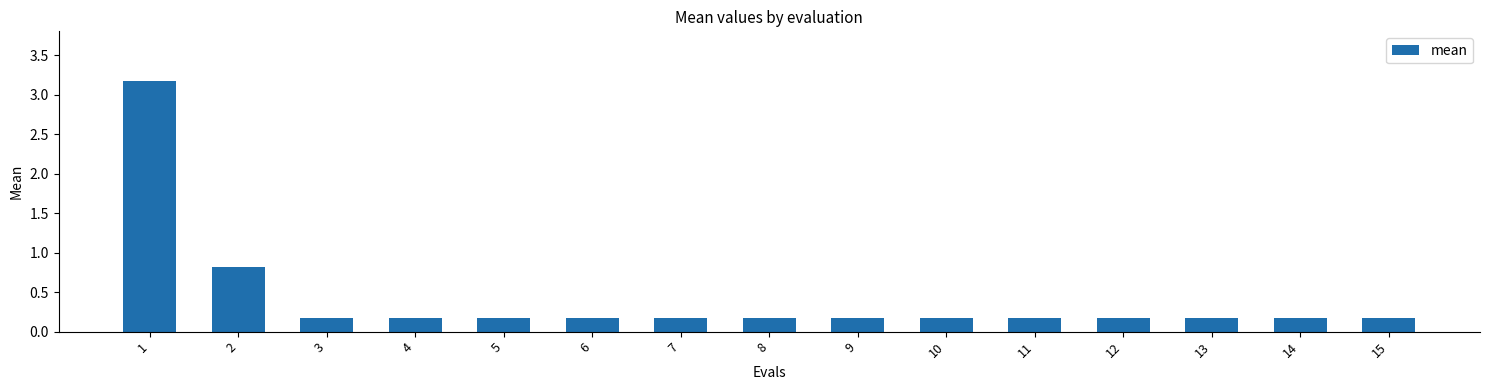

What is the value of the 5th bar from the left?

0.2